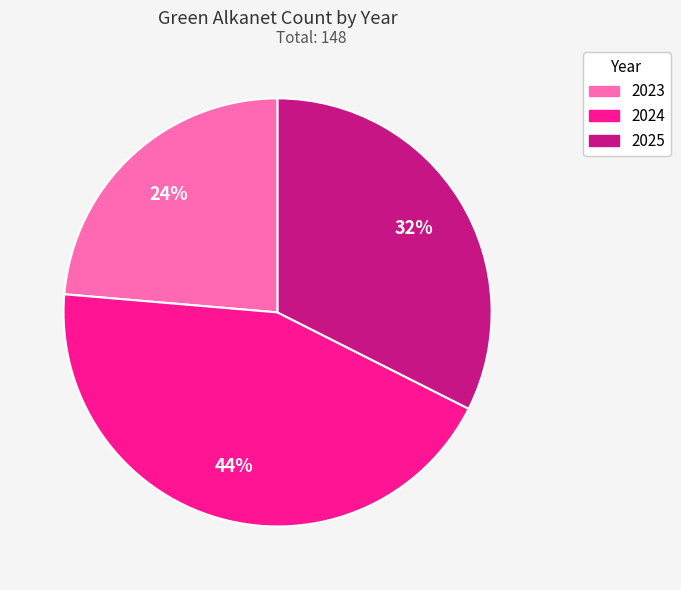

How many slices are in this pie chart?

3